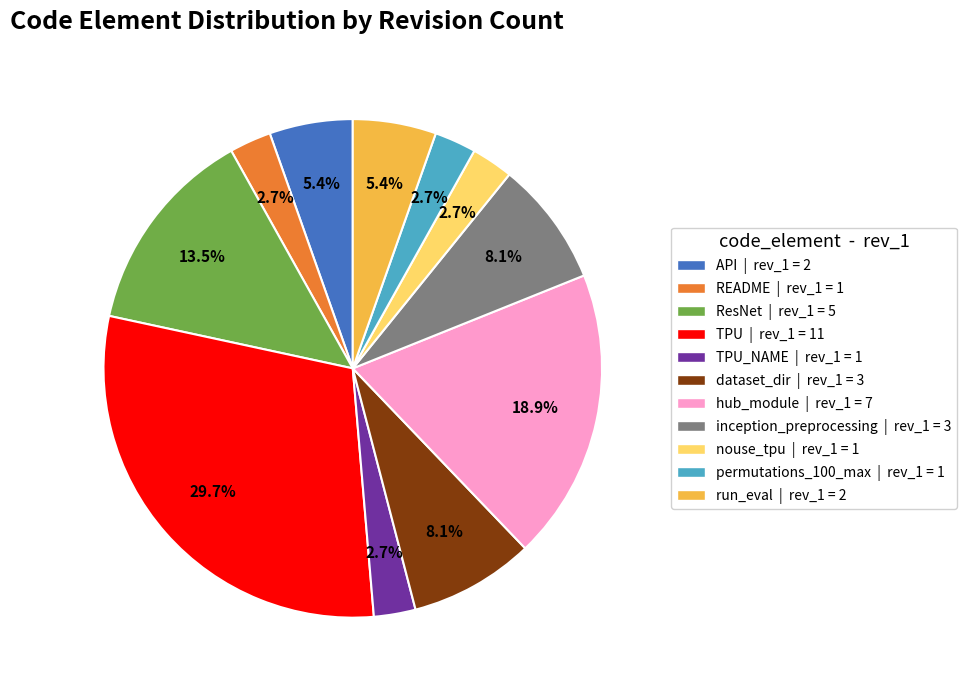

What percentage do nouse_tpu | rev_1 = 1 and dataset_dir | rev_1 = 3 together represent?

10.8%